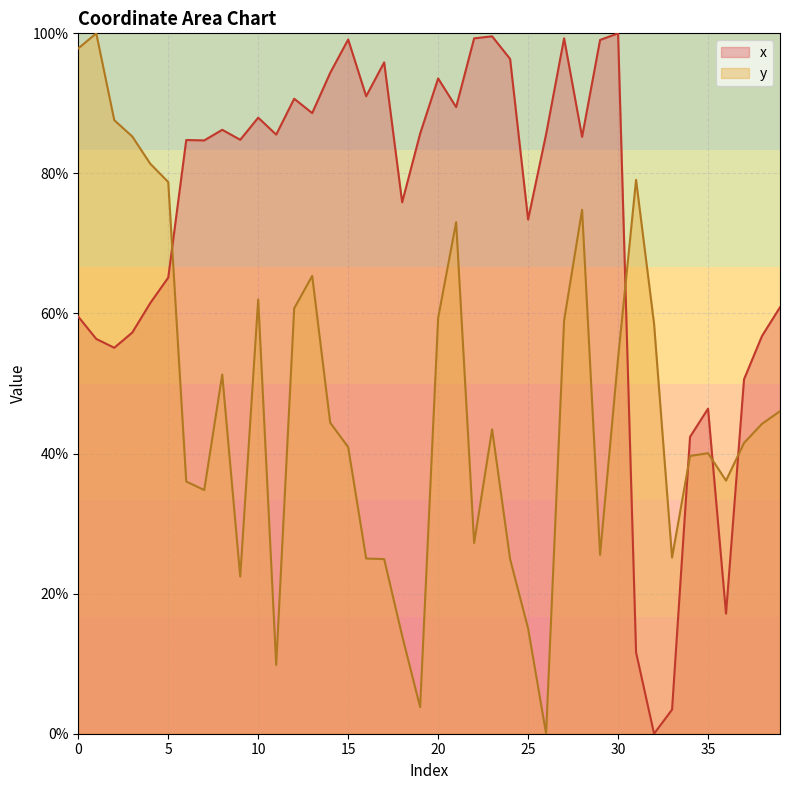

True or false: y has a value of 25.8 at 23.

False